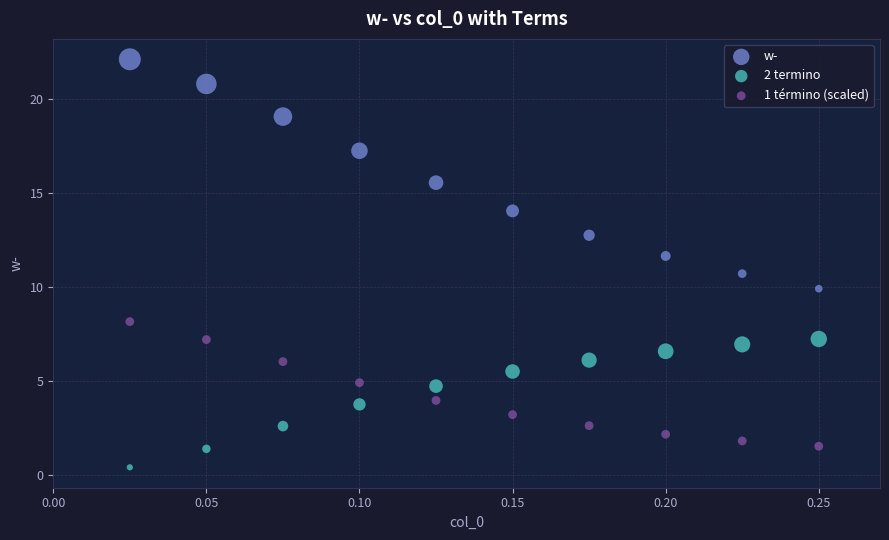

Which series has the largest Y range (max minus min)?

w-